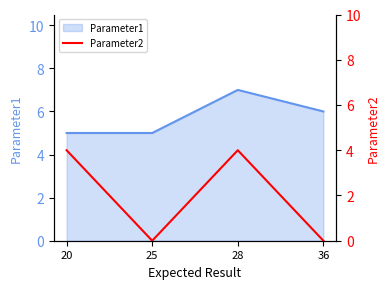

Is it true that Parameter1 equals 3 at 36?

False